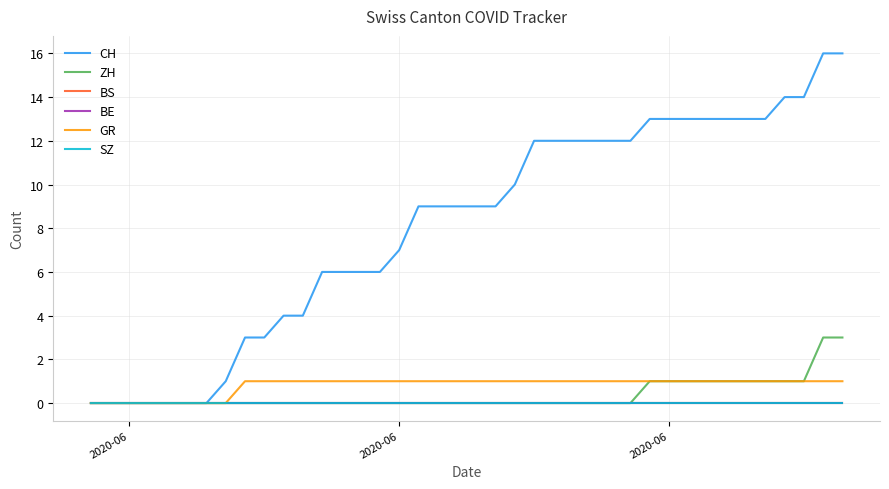

Does the chart display data point markers on the line(s)?

No